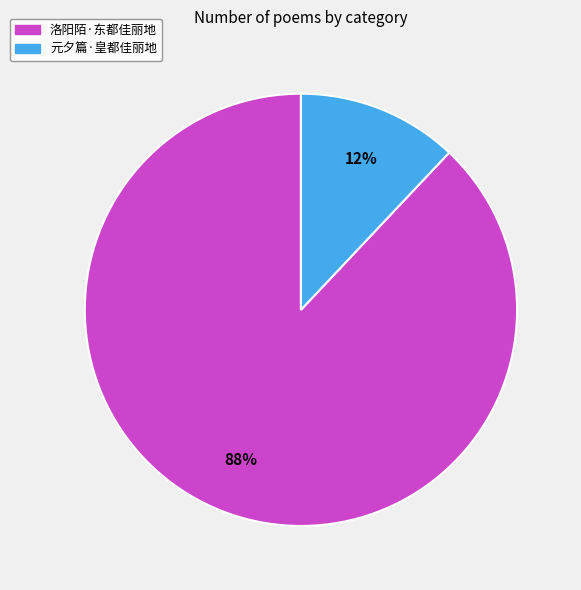

Is there a majority slice in this chart?

Yes